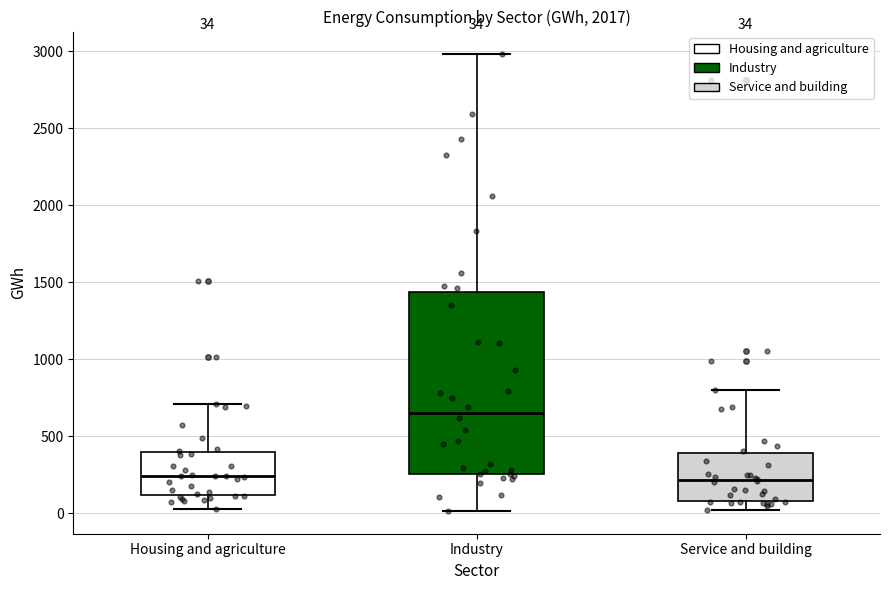

Which box has the highest median line?

Industry